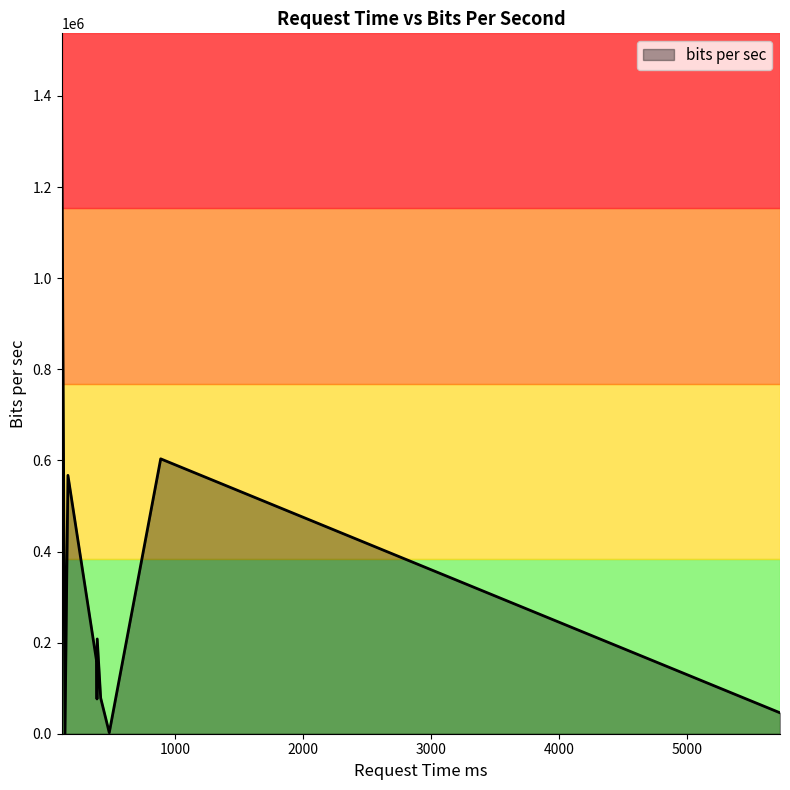

What is the greatest value displayed?

1397773.9